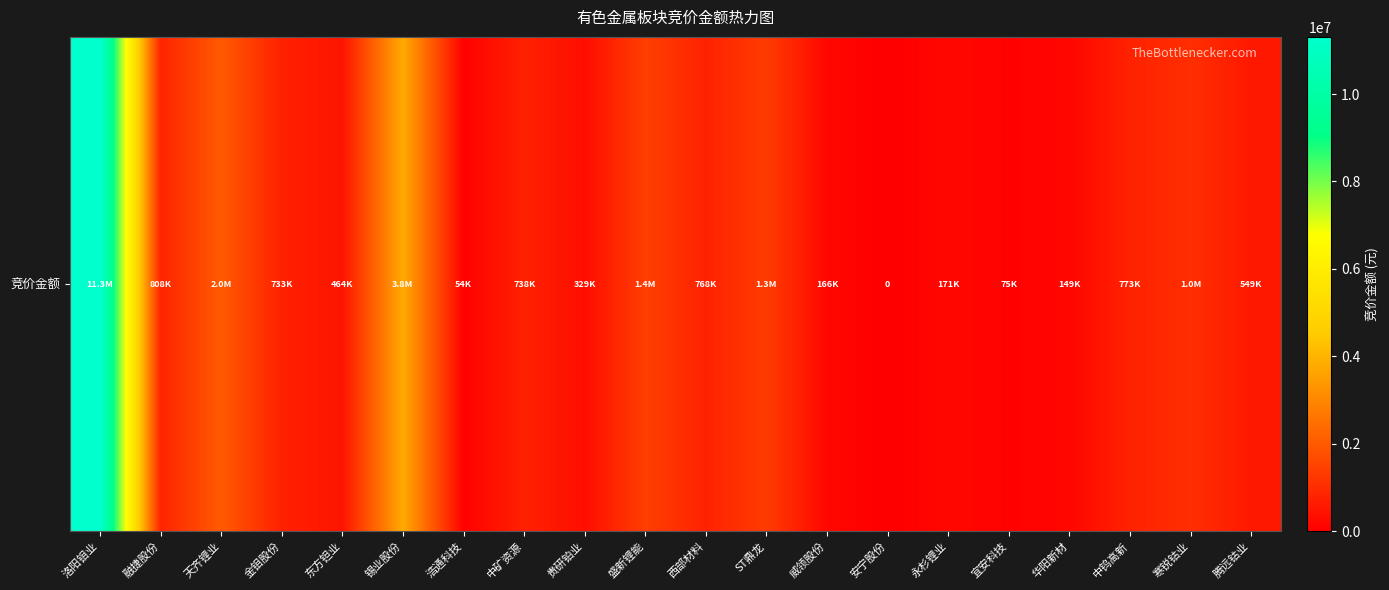

True or false: the data shows 1390260 at 盛新锂能.

True